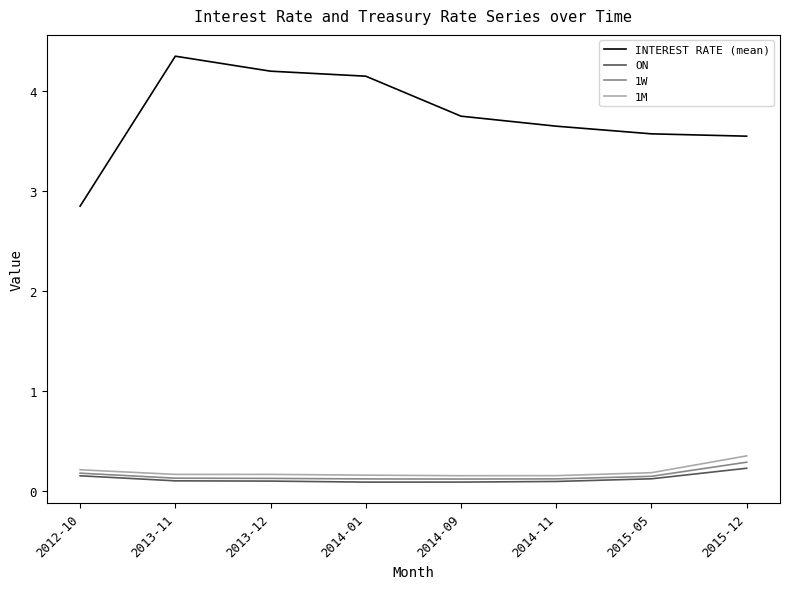

Which label corresponds to the largest value in the chart?

2013-11